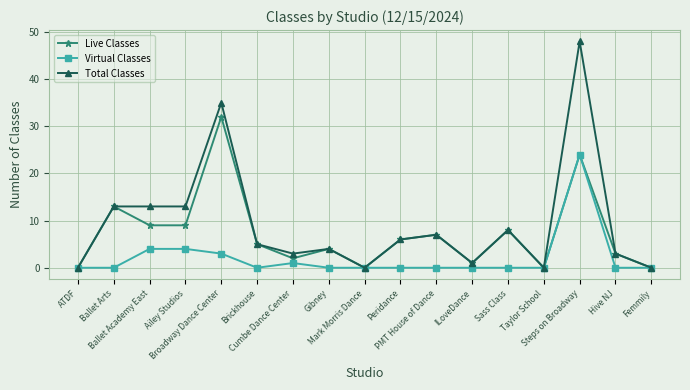

Which series has the largest total across all categories?

Total Classes